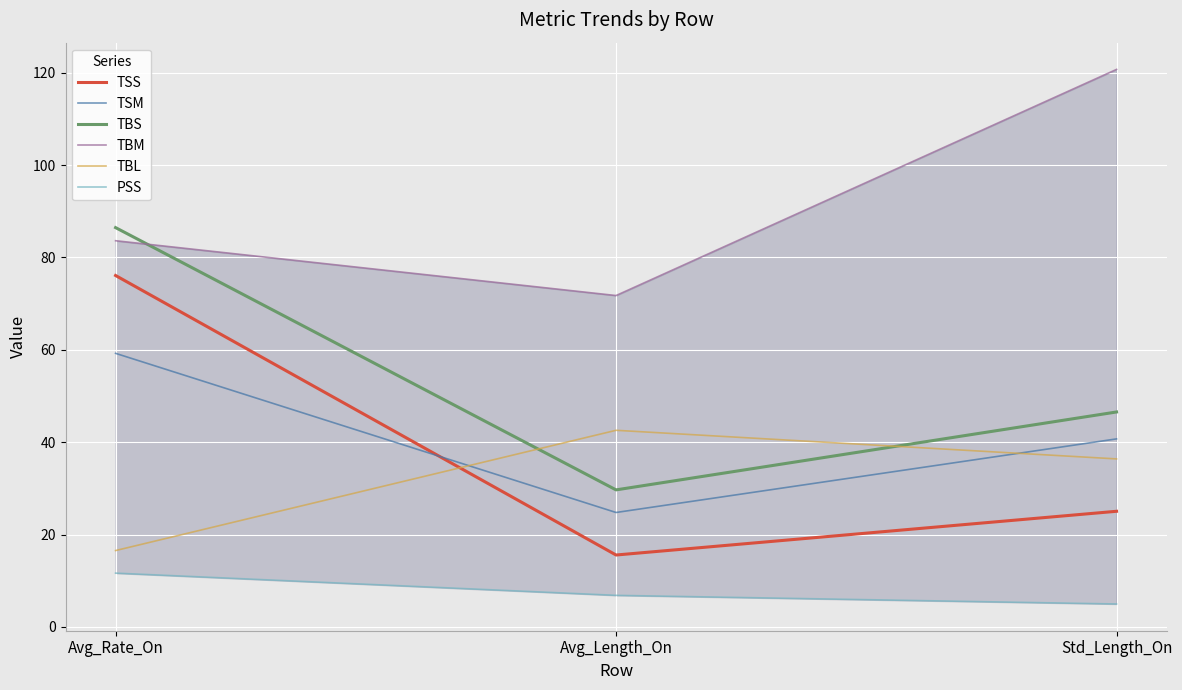

What are all the series names shown in the legend?

TSS, TSM, TBS, TBM, TBL, PSS